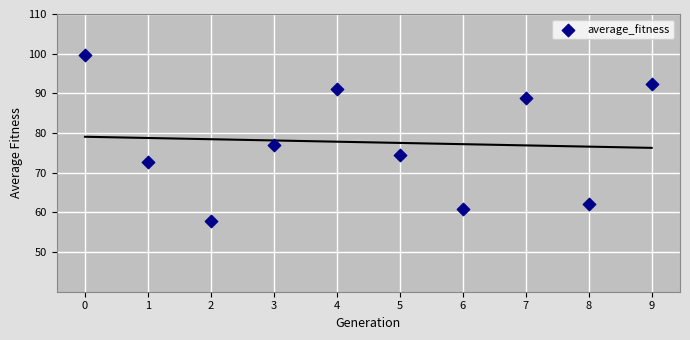

What is the average Y value?

77.7